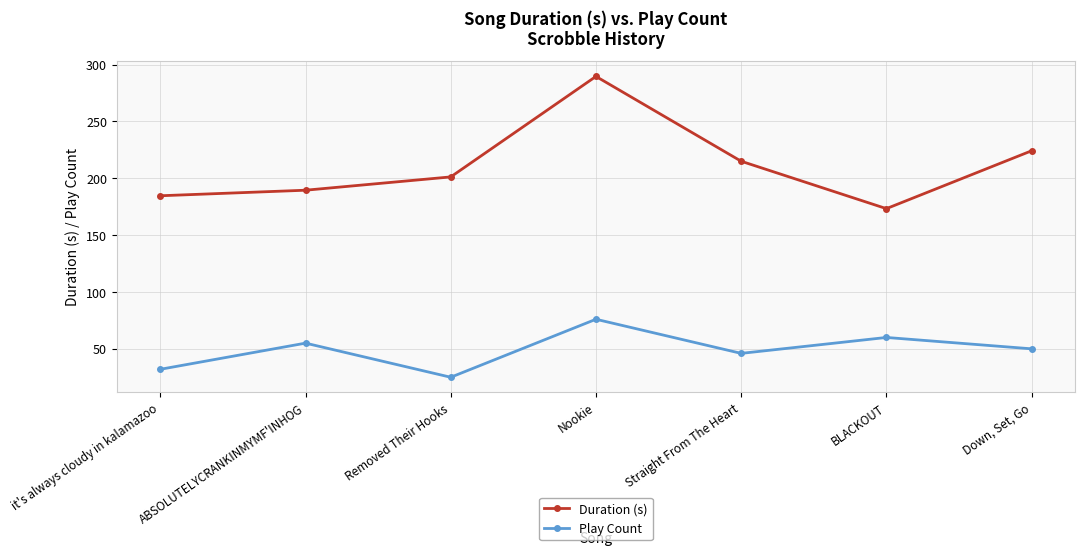

The value of Duration (s) at ABSOLUTELYCRANKINMYMF'INHOG is 40.7. True or false?

False